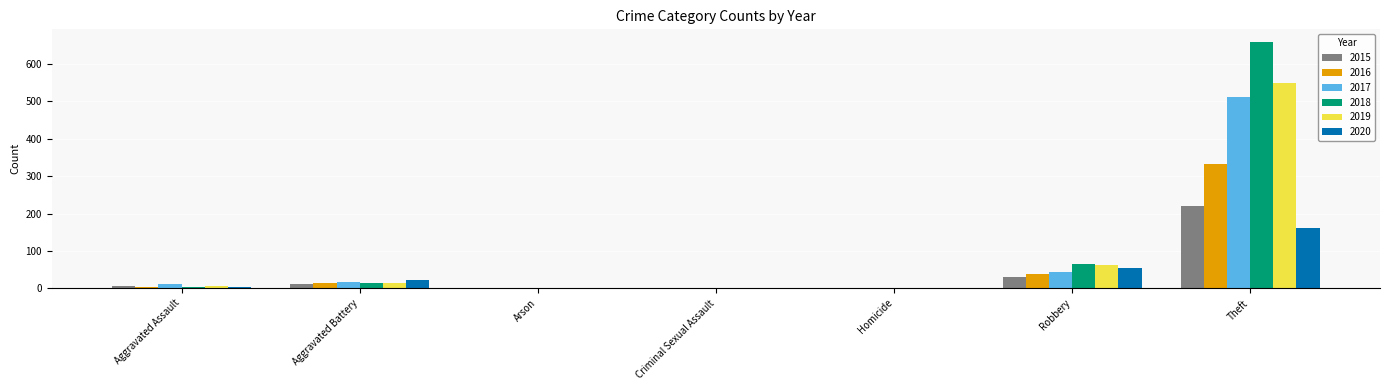

Which label corresponds to the largest value in the chart?

Theft